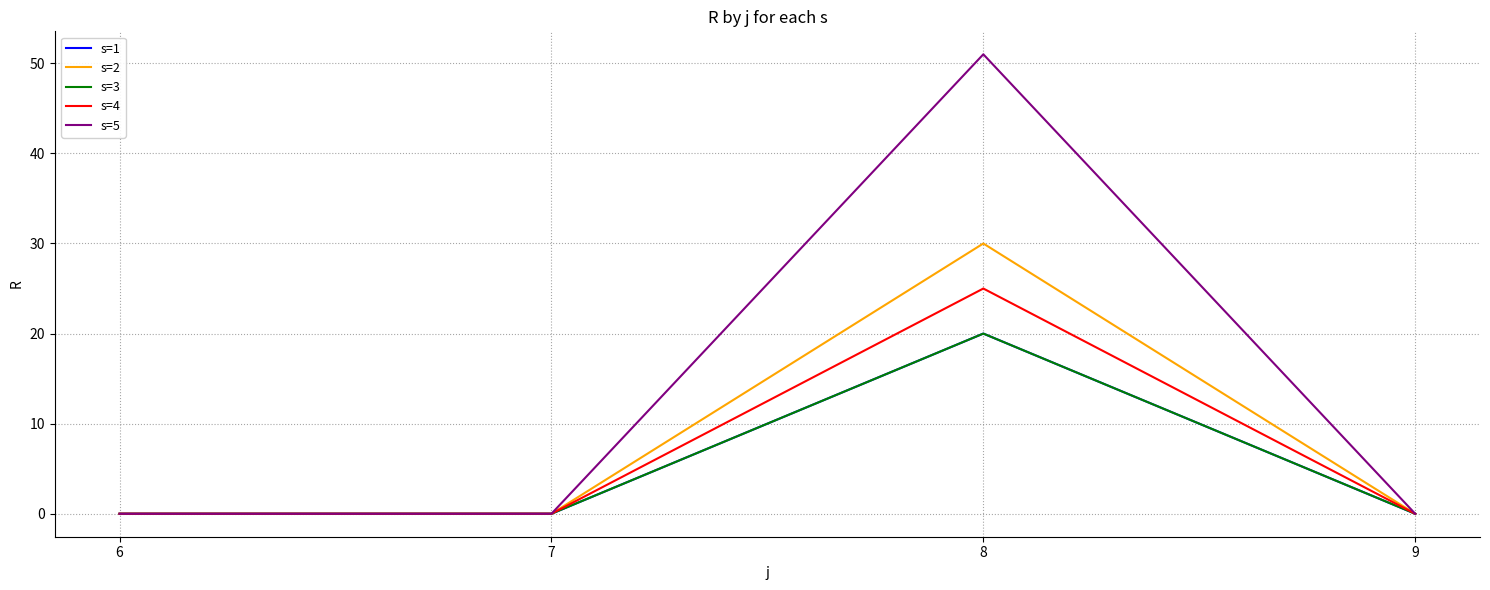

Does the chart have visible grid lines?

Yes